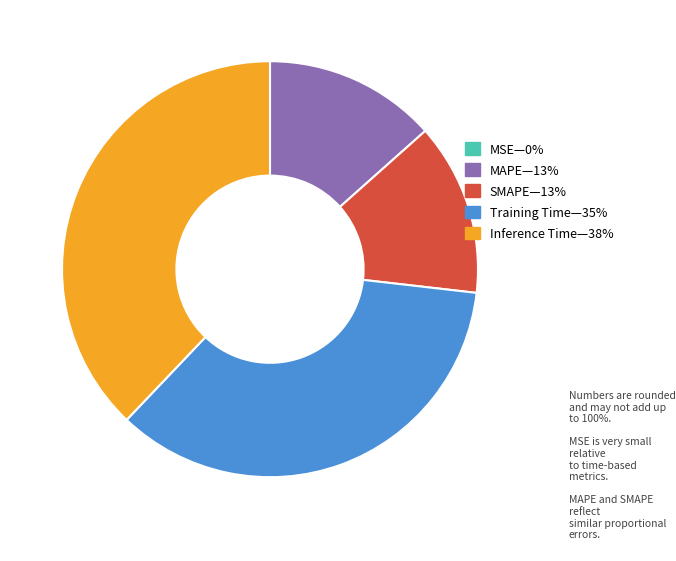

Does any single category account for the majority?

No